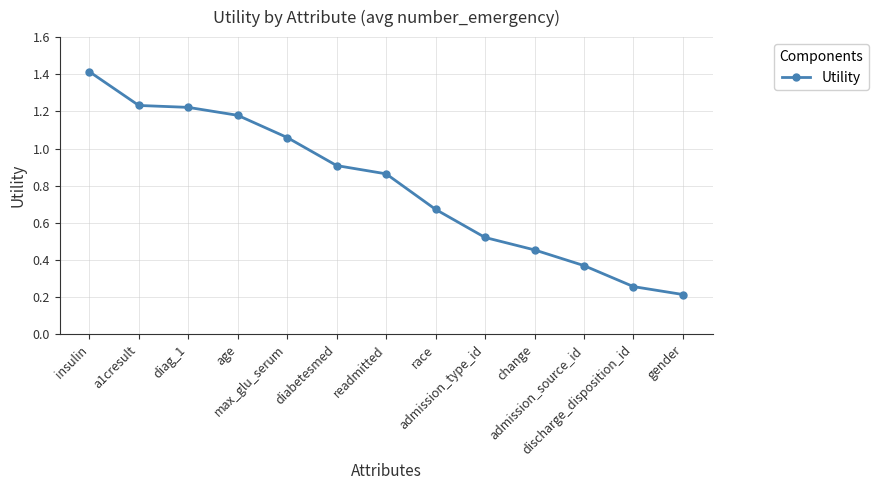

Which has a higher value, readmitted or discharge_disposition_id?

readmitted